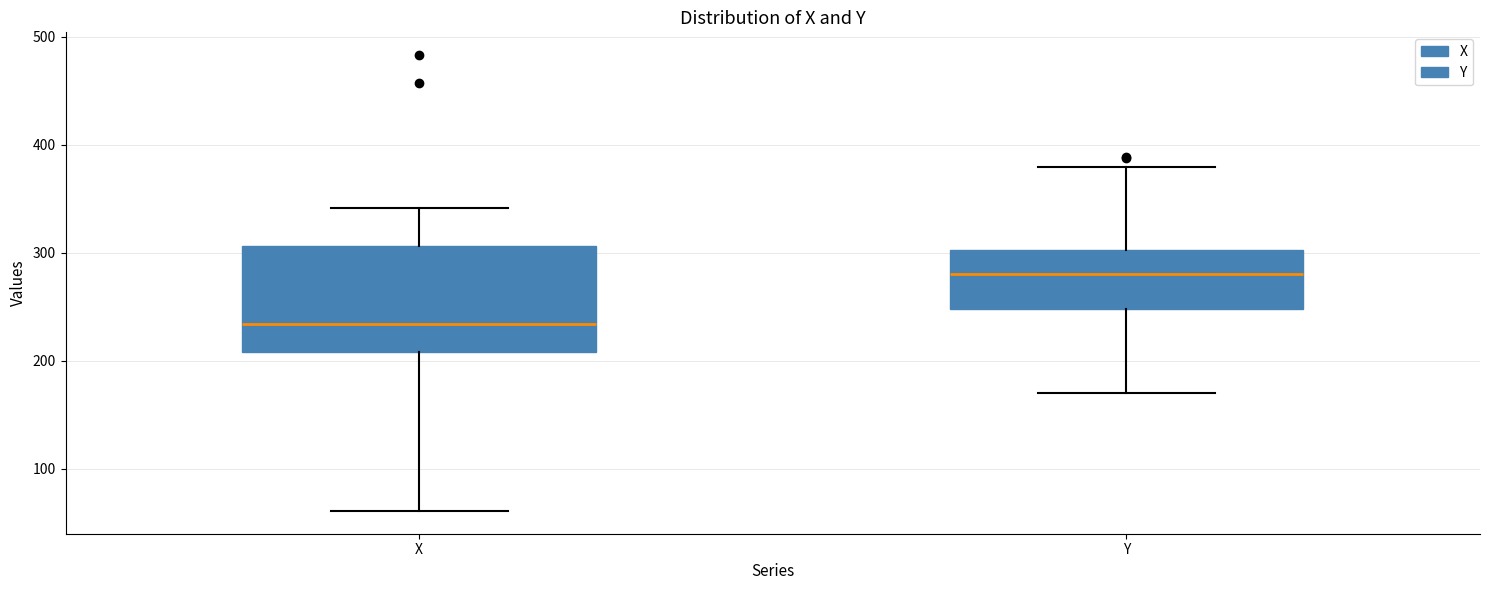

Reading left to right, transcribe this box plot: for each box, give where its median line is, the range the box spans, and where its two whiskers end, as read against the y-axis. The values are not printed on the chart, so give them approximately, as read against the axis.

X: median 230, box 210 to 310, whiskers 60 to 340
Y: median 280, box 250 to 300, whiskers 170 to 380